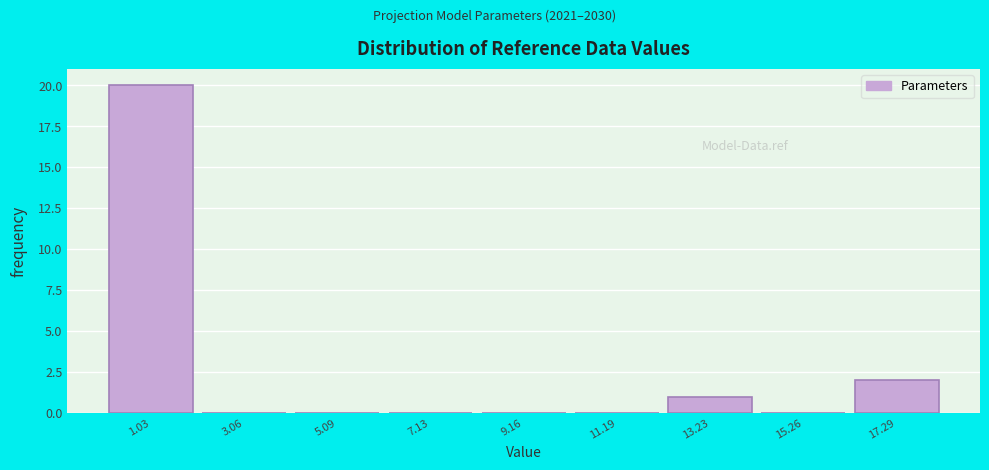

Over which range of the x-axis is the bar tallest?

0.0 to 2.0